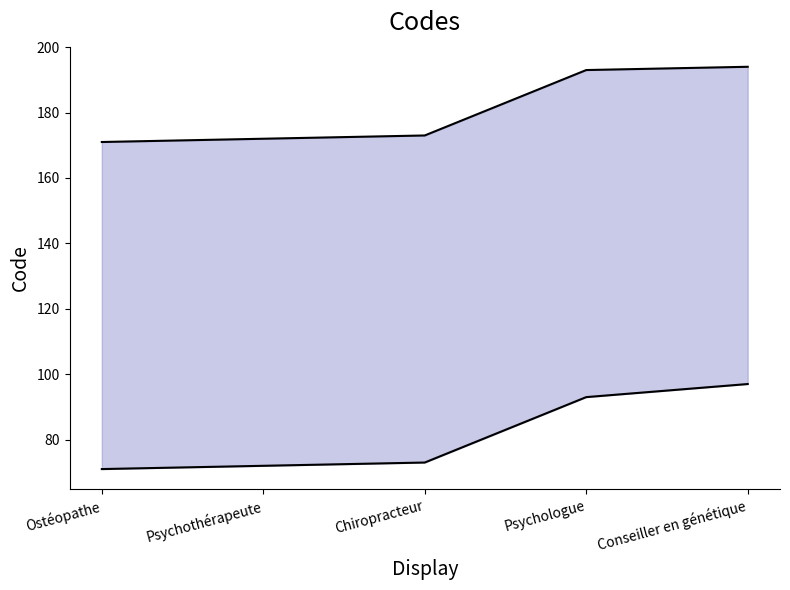

True or false: upper and lower cross at least once.

False